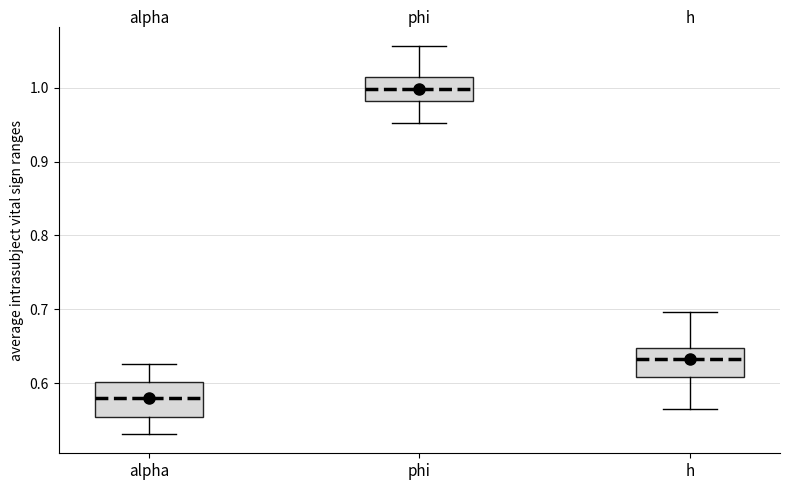

Reading left to right, read every box against the y-axis: the position of its median line, the range the box covers, and the ends of its whiskers. The values are not printed on the chart, so give them approximately, as read against the axis.

alpha: median 0.58, box 0.55 to 0.60, whiskers 0.53 to 0.63
phi: median 1.00, box 0.98 to 1.01, whiskers 0.95 to 1.06
h: median 0.63, box 0.61 to 0.65, whiskers 0.57 to 0.70